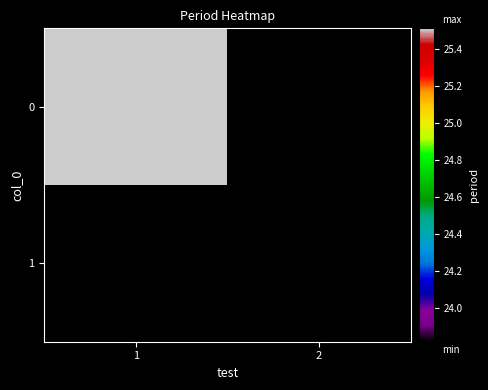

The 0 series shows 5.9 at 1. True or false?

False